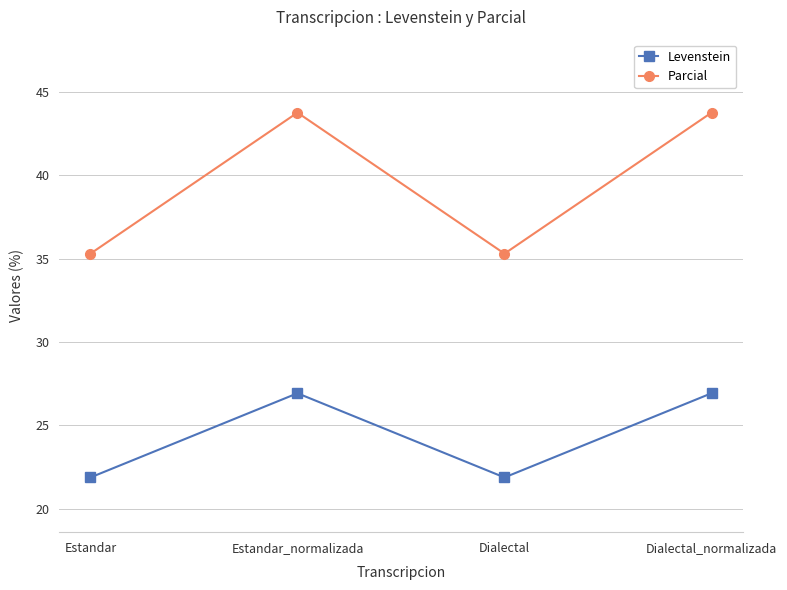

How many interior local valleys does the Levenstein series have?

1